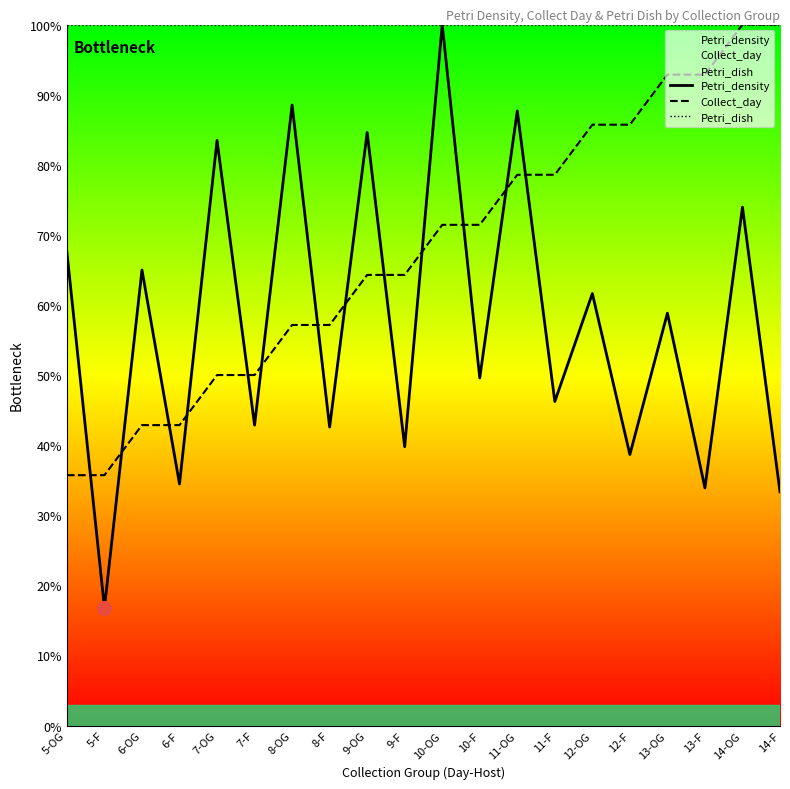

What is the total value across all series at 7-F?

192.9